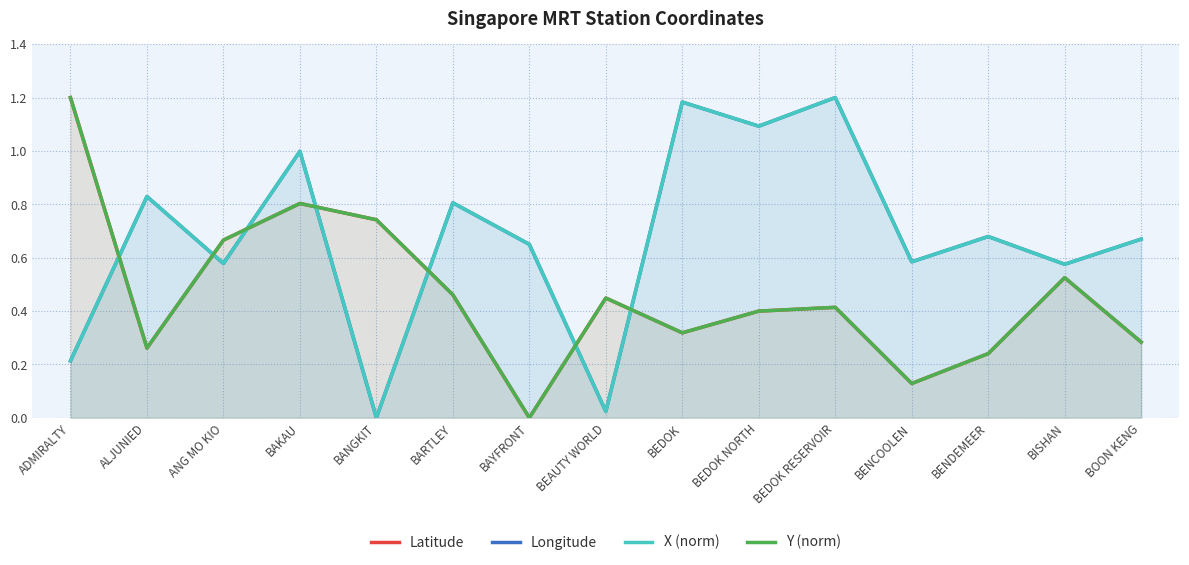

How many values in the X (norm) series exceed 0?

14